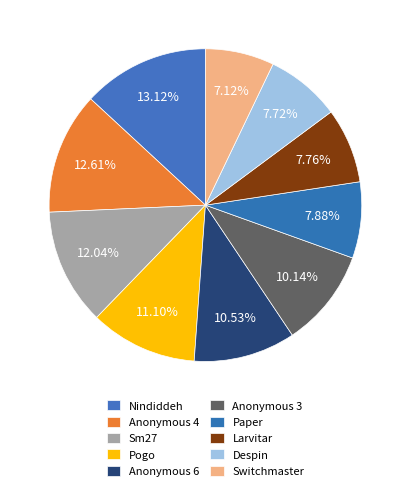

What portion of the pie excludes Despin?

92.3%